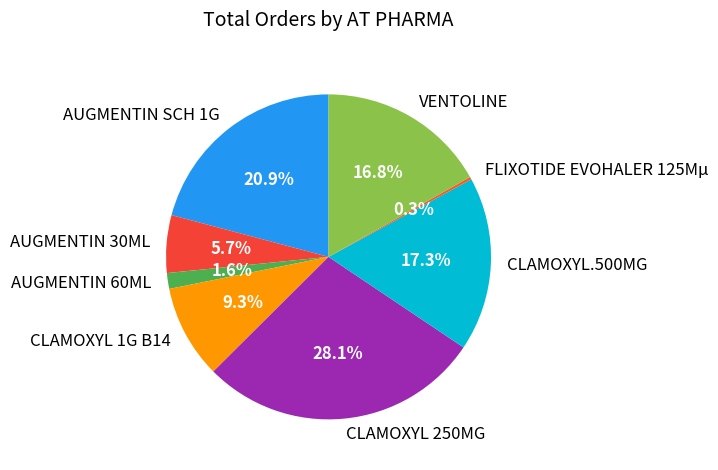

To the nearest percent, what is the difference between the largest and smallest slice percentages?

28%